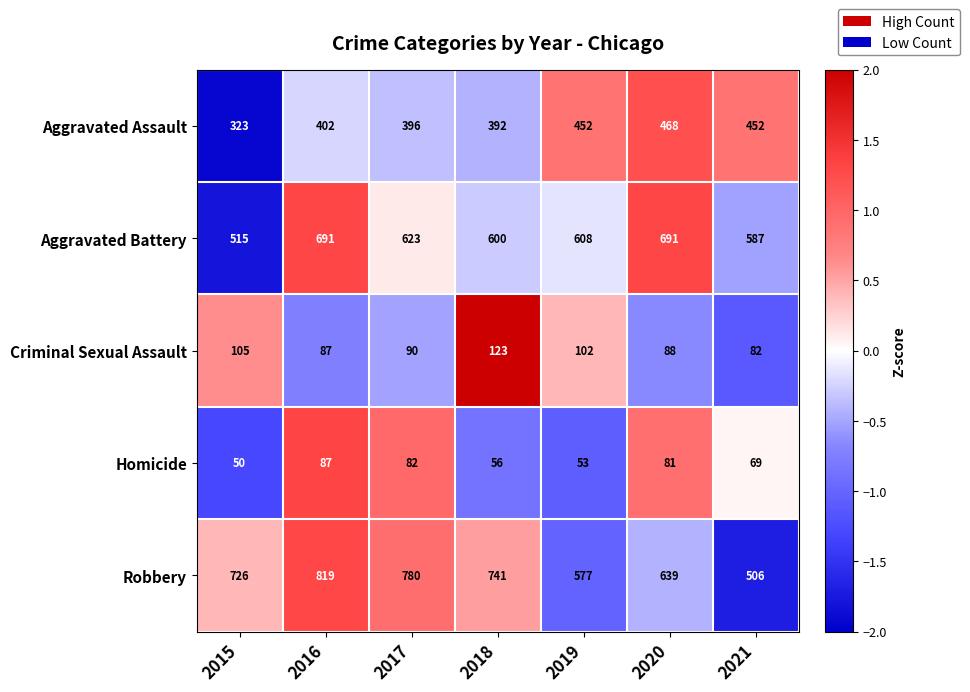

Is it true that Robbery equals 399 at 2020?

False